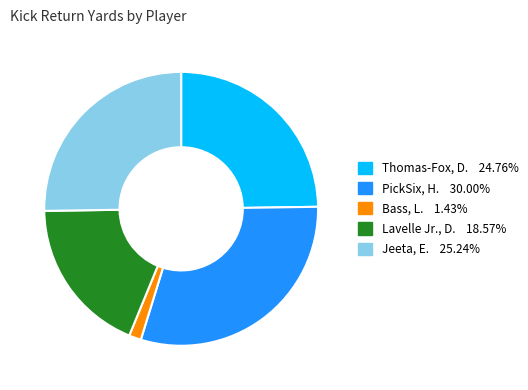

What is the smallest slice in the pie chart?

Bass, L.